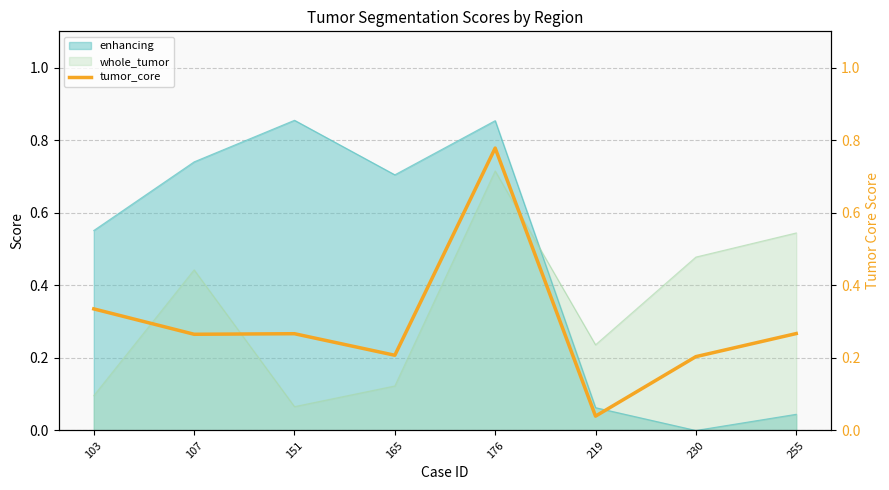

True or false: whole_tumor has a value of 0.2 at 165.

False